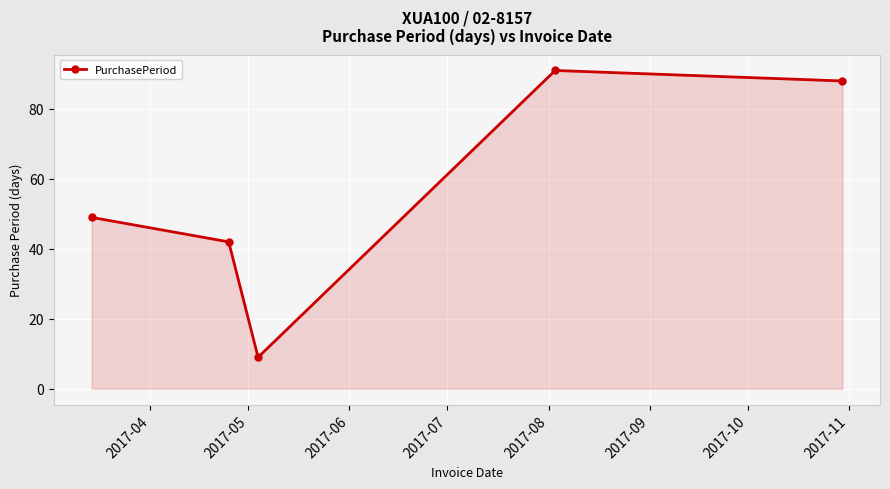

What is the minimum value shown in the chart?

9